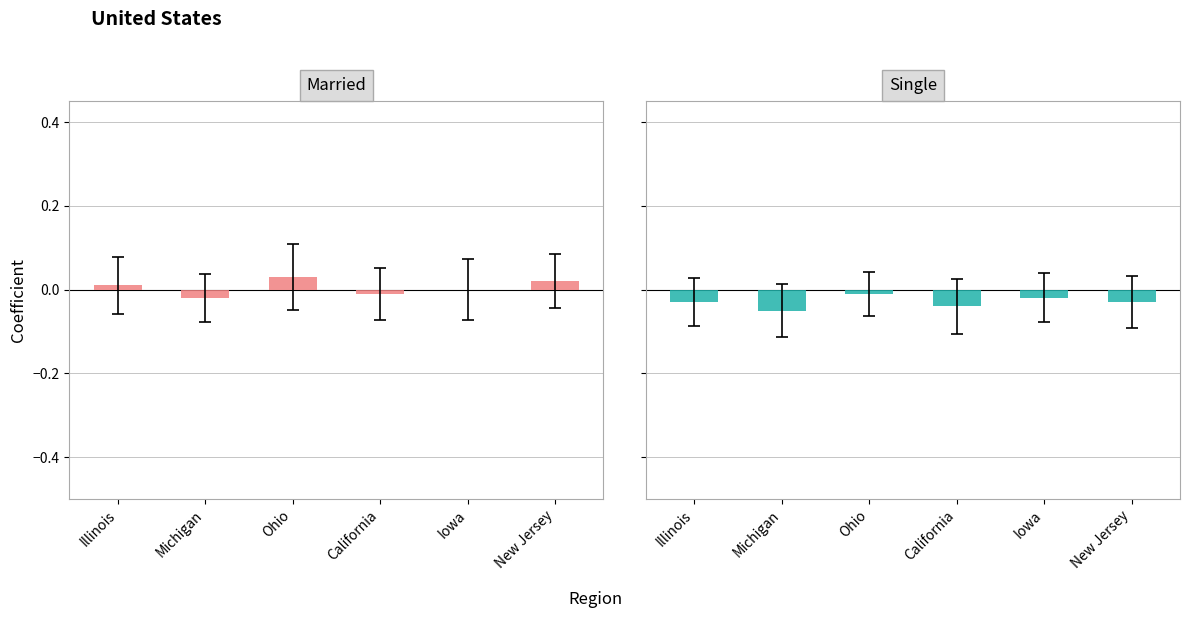

How many data points does each series have?

6